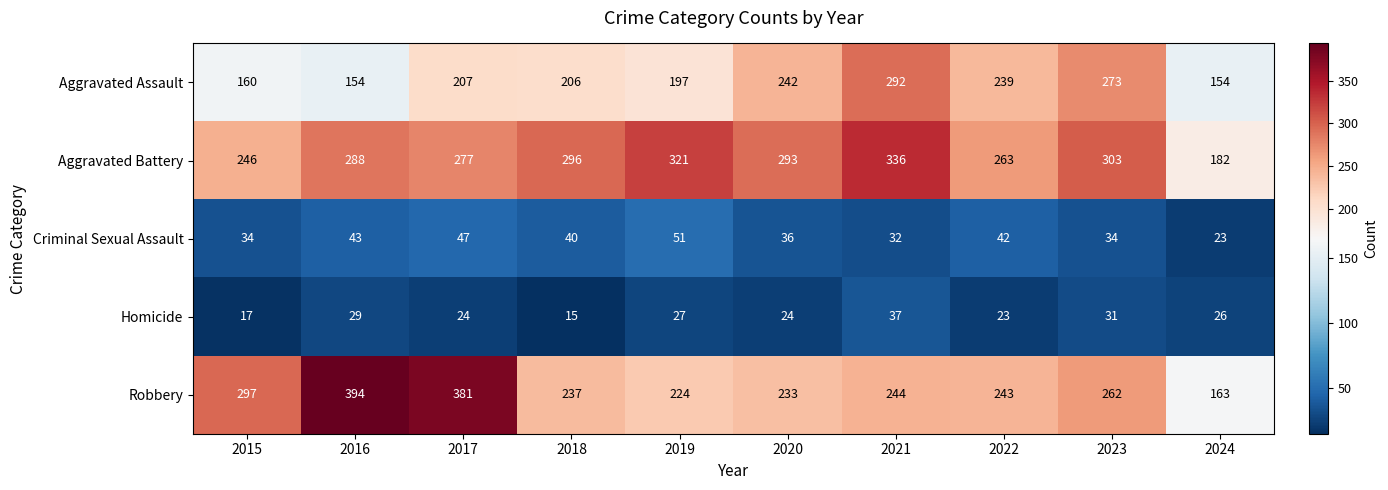

How many categories are shown in the chart?

10